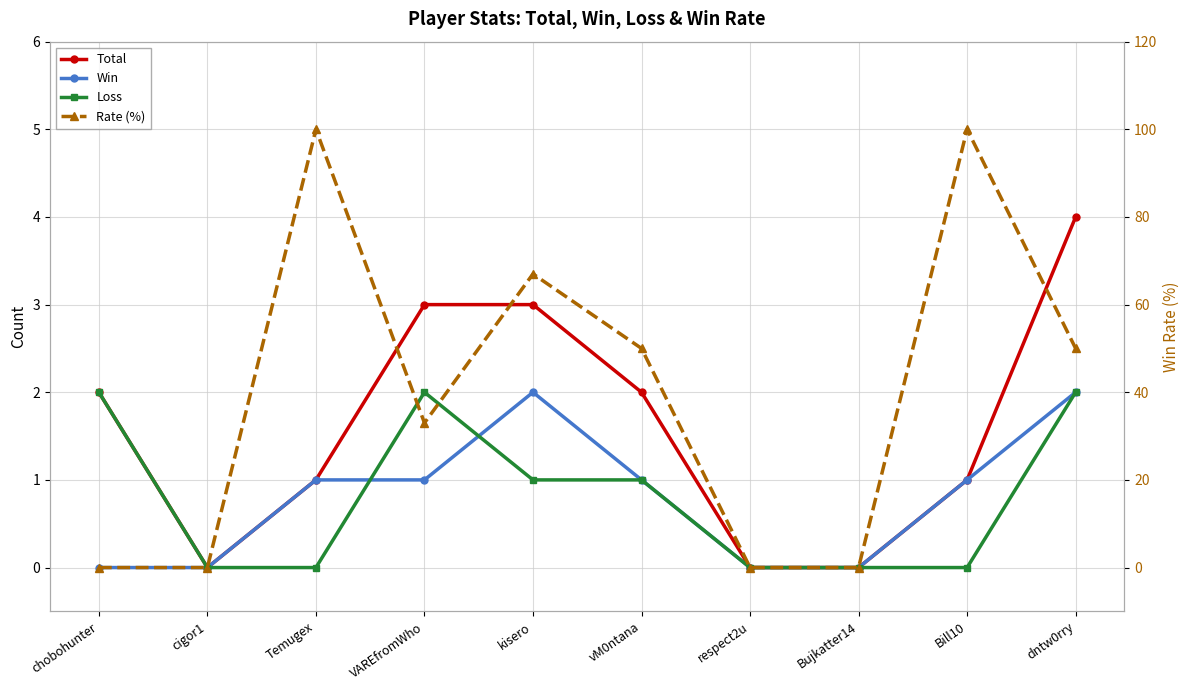

True or false: Rate (%) has a value of 42 at chobohunter.

False